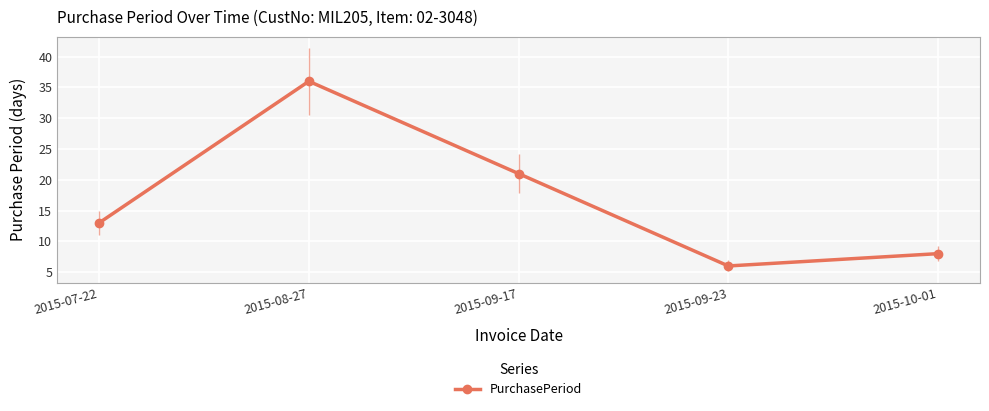

Is it true that the value at 2015-07-22 is 4?

False